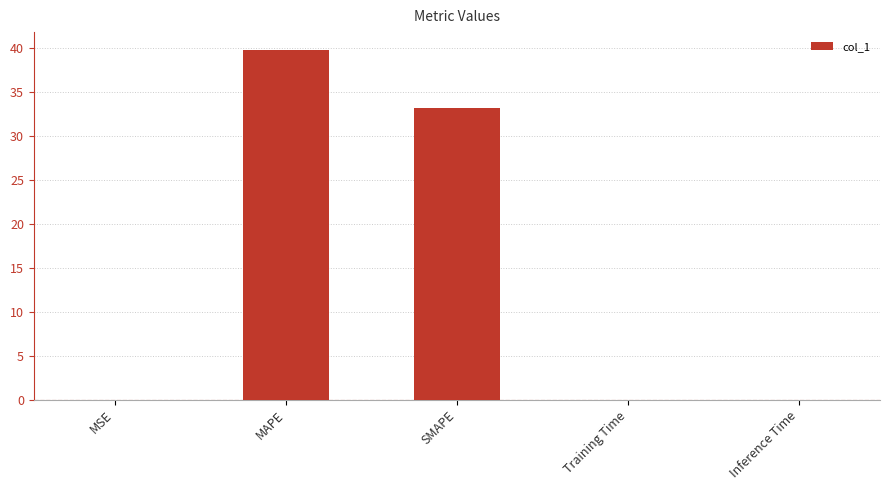

Are the bars horizontal?

No